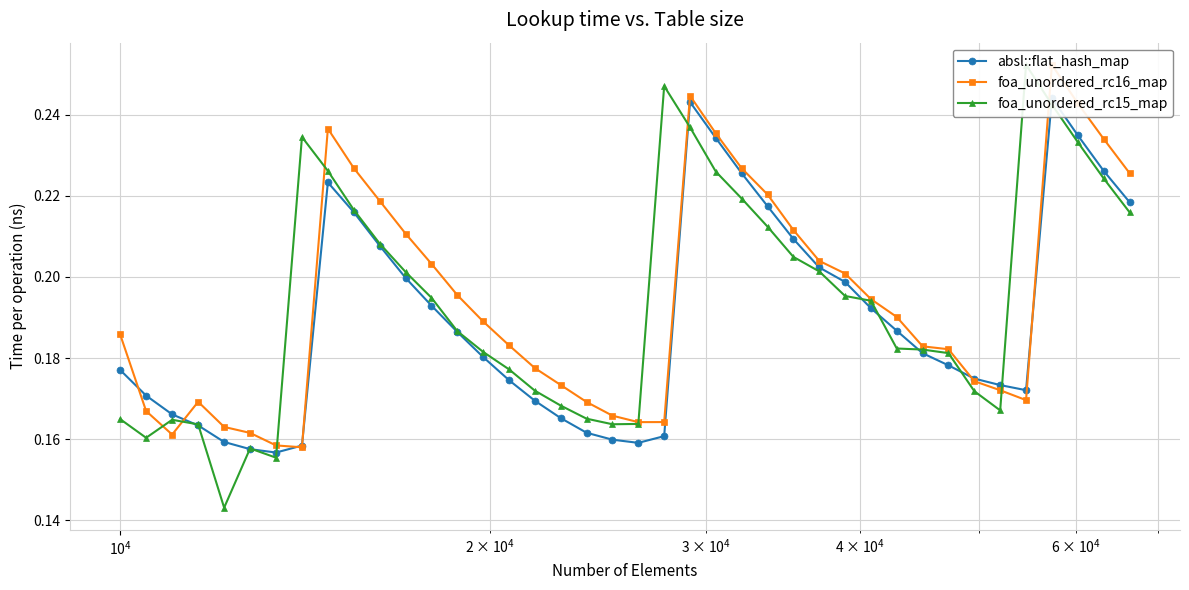

Reading right to left, what are all the values shown in this chart?

absl::flat_hash_map: 0.2	0.2	0.2	0.2	0.2	0.2	0.2	0.2	0.2	0.2	0.2	0.2	0.2	0.2	0.2	0.2	0.2	0.2	0.2	0.2	0.2	0.2	0.2	0.2	0.2	0.2	0.2	0.2	0.2	0.2	0.2	0.2	0.2	0.2	0.2	0.2	0.2	0.2	0.2	0.2
foa_unordered_rc16_map: 0.2	0.2	0.2	0.3	0.2	0.2	0.2	0.2	0.2	0.2	0.2	0.2	0.2	0.2	0.2	0.2	0.2	0.2	0.2	0.2	0.2	0.2	0.2	0.2	0.2	0.2	0.2	0.2	0.2	0.2	0.2	0.2	0.2	0.2	0.2	0.2	0.2	0.2	0.2	0.2
foa_unordered_rc15_map: 0.2	0.2	0.2	0.2	0.3	0.2	0.2	0.2	0.2	0.2	0.2	0.2	0.2	0.2	0.2	0.2	0.2	0.2	0.2	0.2	0.2	0.2	0.2	0.2	0.2	0.2	0.2	0.2	0.2	0.2	0.2	0.2	0.2	0.2	0.2	0.1	0.2	0.2	0.2	0.2